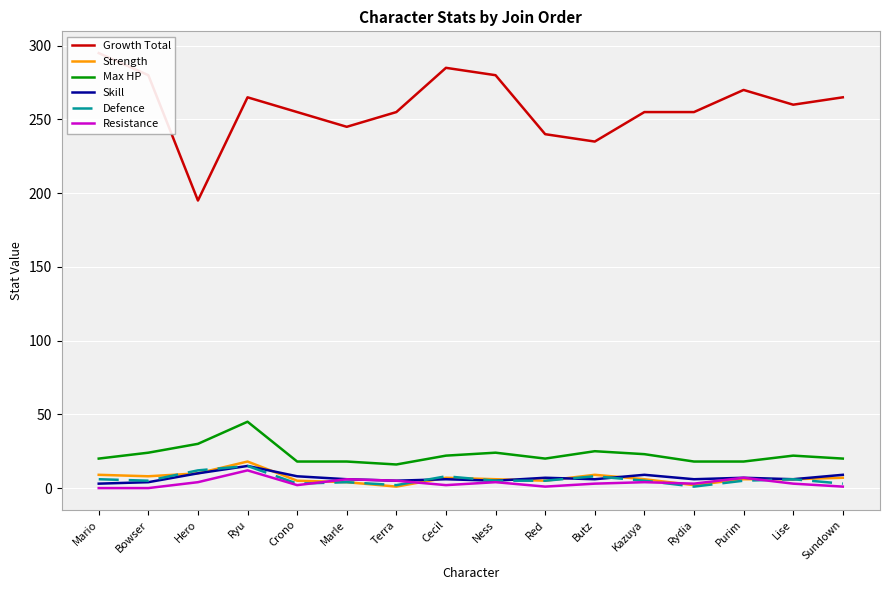

At Red, list the series in order from smallest to largest.

Resistance, Strength, Defence, Skill, Max HP, Growth Total